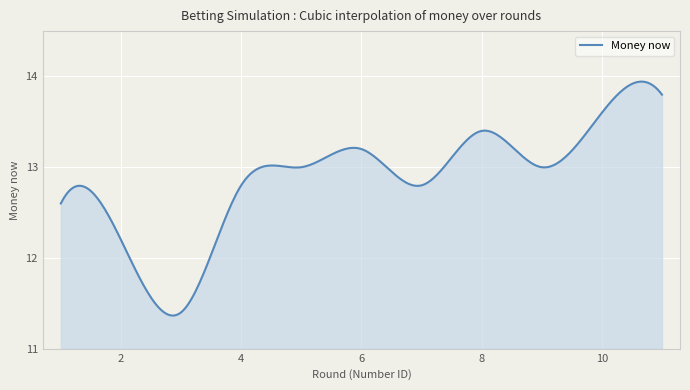

What is the difference between the maximum and minimum values?

2.6